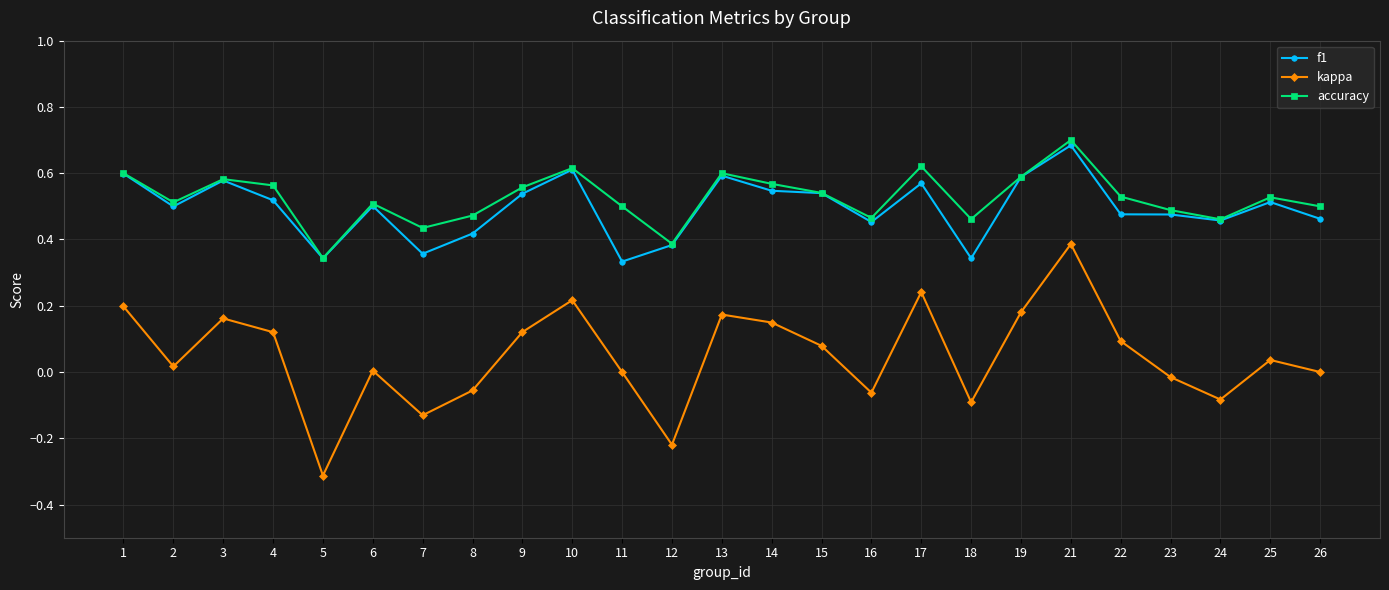

At how many categories does at least one series exceed 0?

25